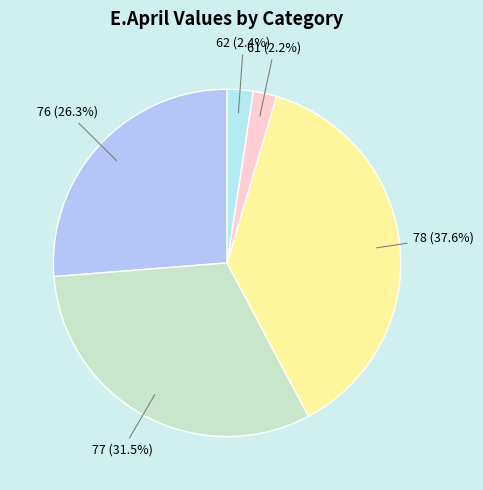

Count the number of slices in the pie.

5